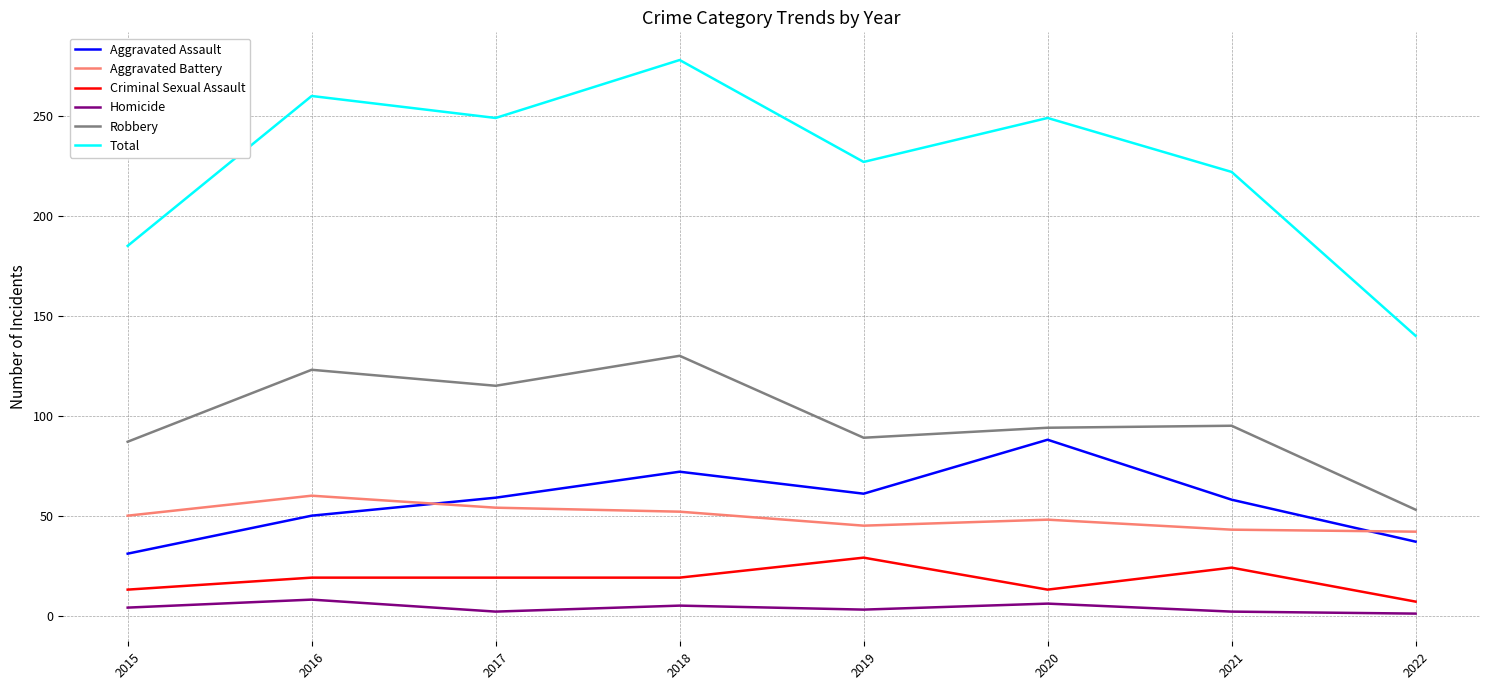

What is the difference between the Robbery values at 2022 and 2020?

41